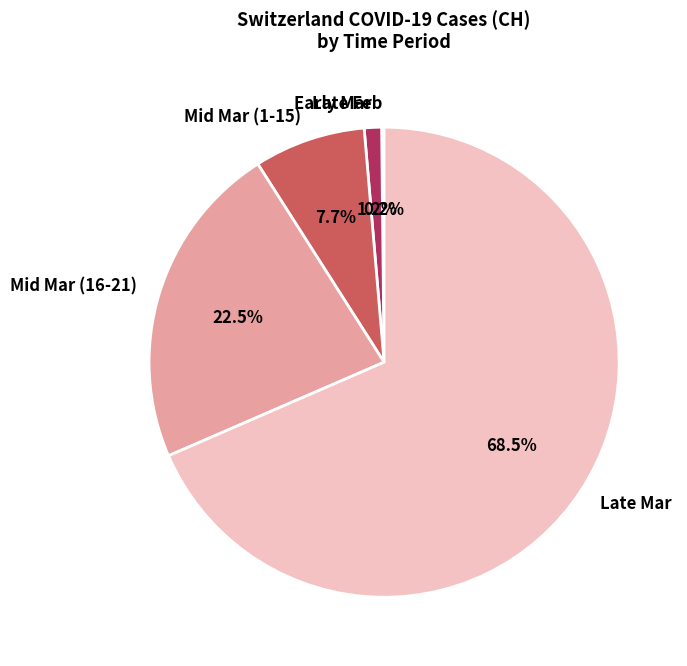

Between Mid Mar (16-21) and Mid Mar (1-15), which is larger?

Mid Mar (16-21)